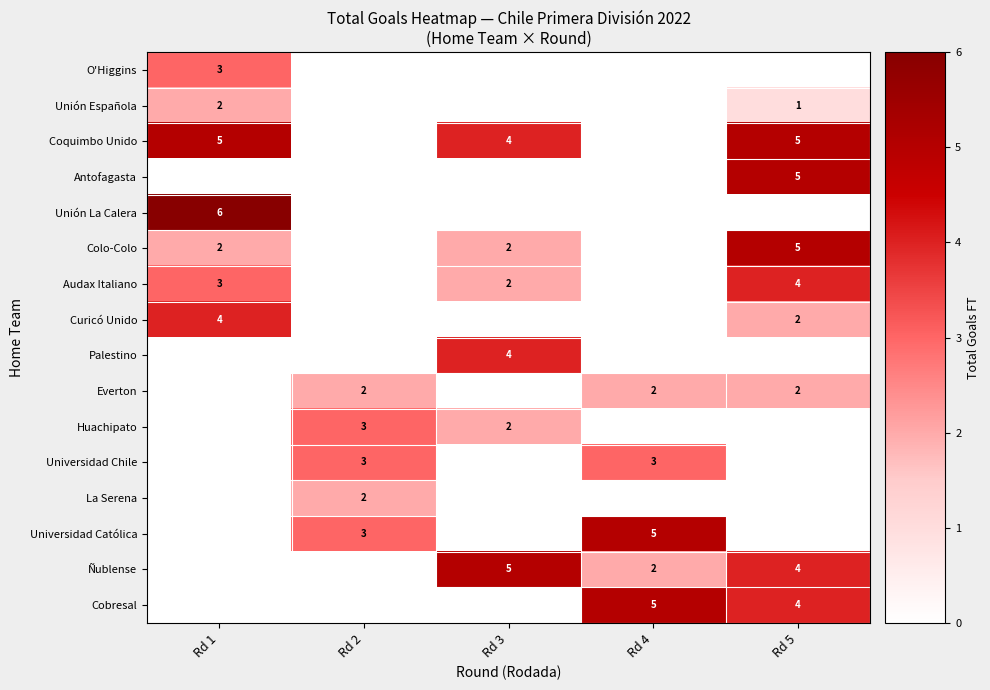

The value of Everton at Rd 5 is 3. True or false?

False